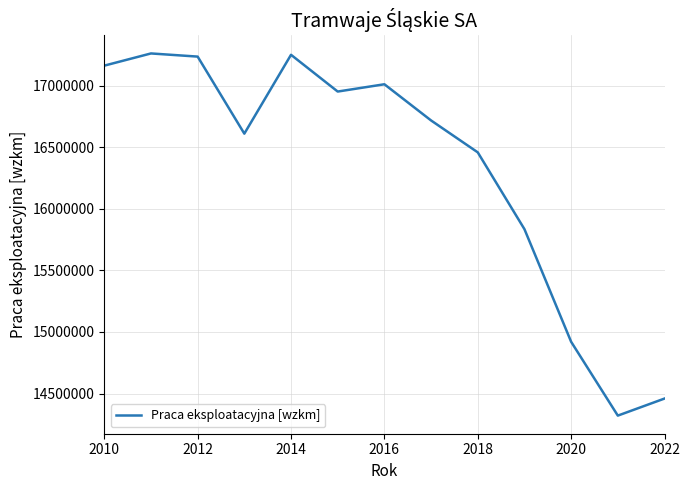

What is the maximum value shown in the chart?

17260517.9